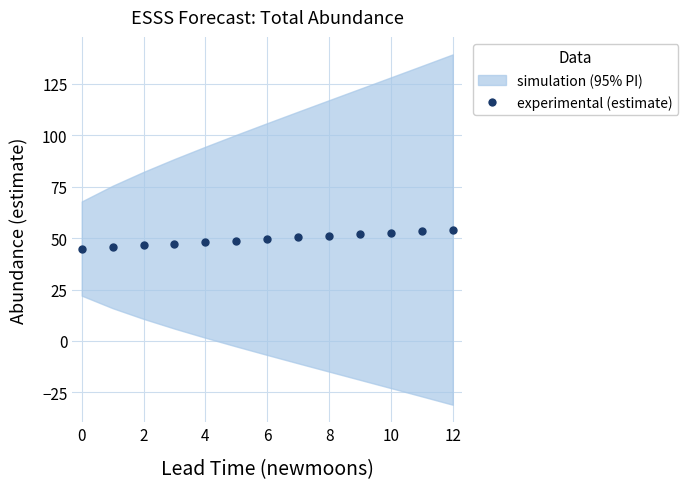

How many values are below 49?

6